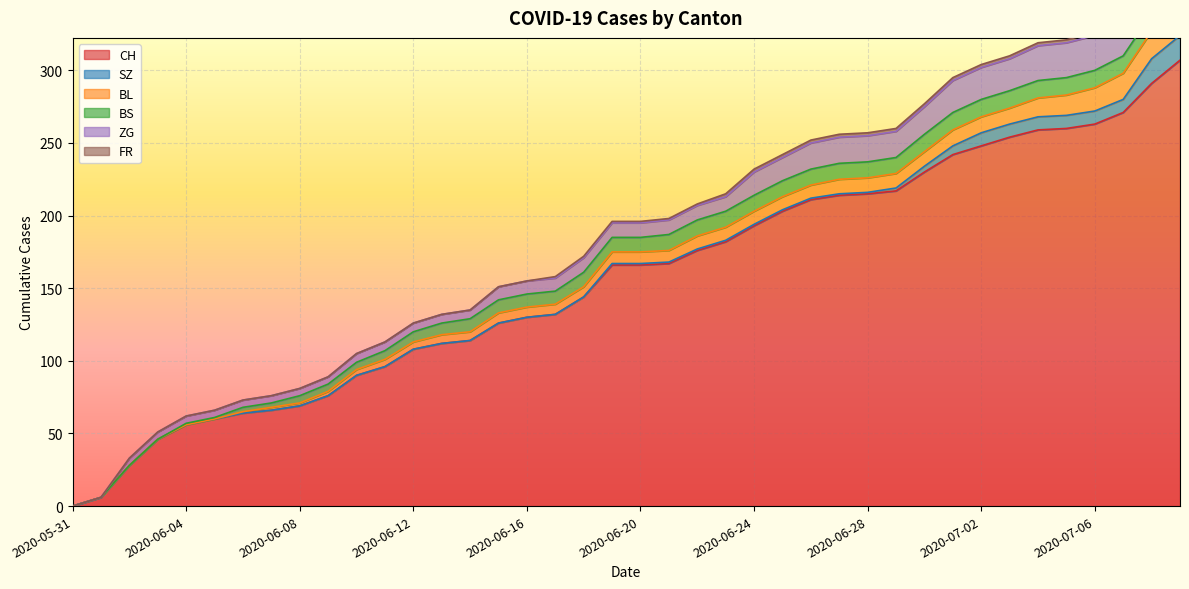

What is the total value across all series at 2020-06-21?

198